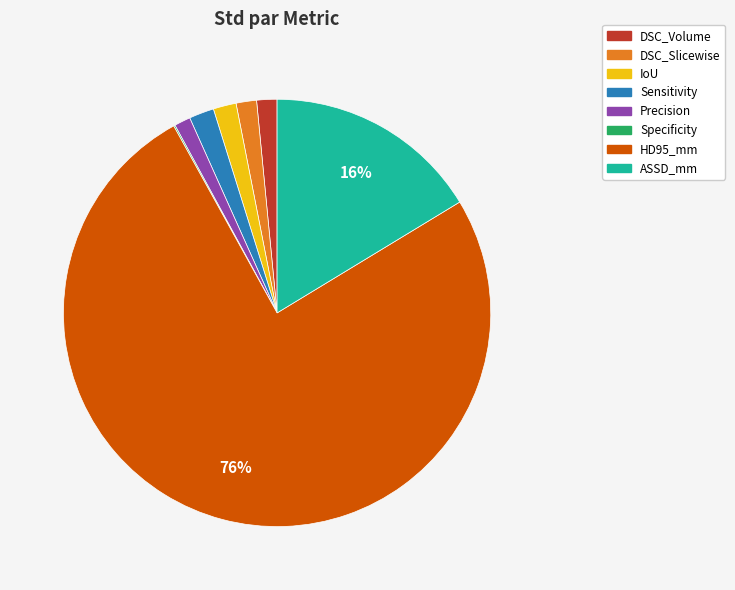

To the nearest percent, what is the combined percentage of HD95_mm and DSC_Slicewise?

77%